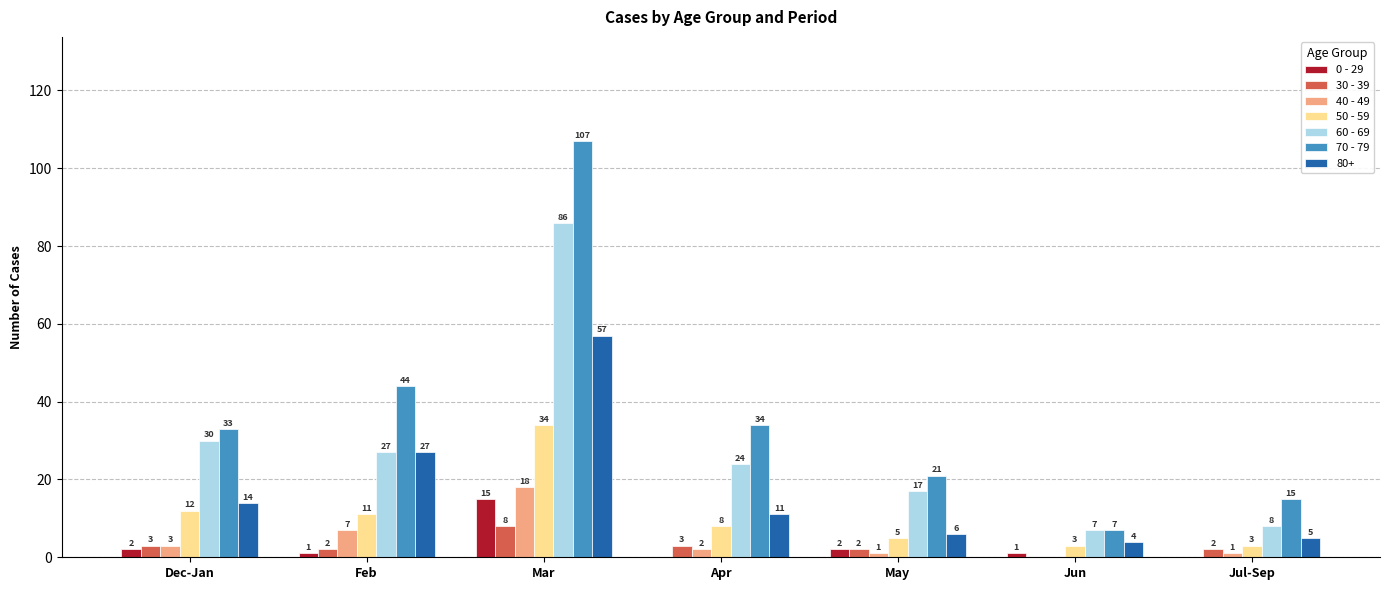

Count the number of data series in this chart.

7